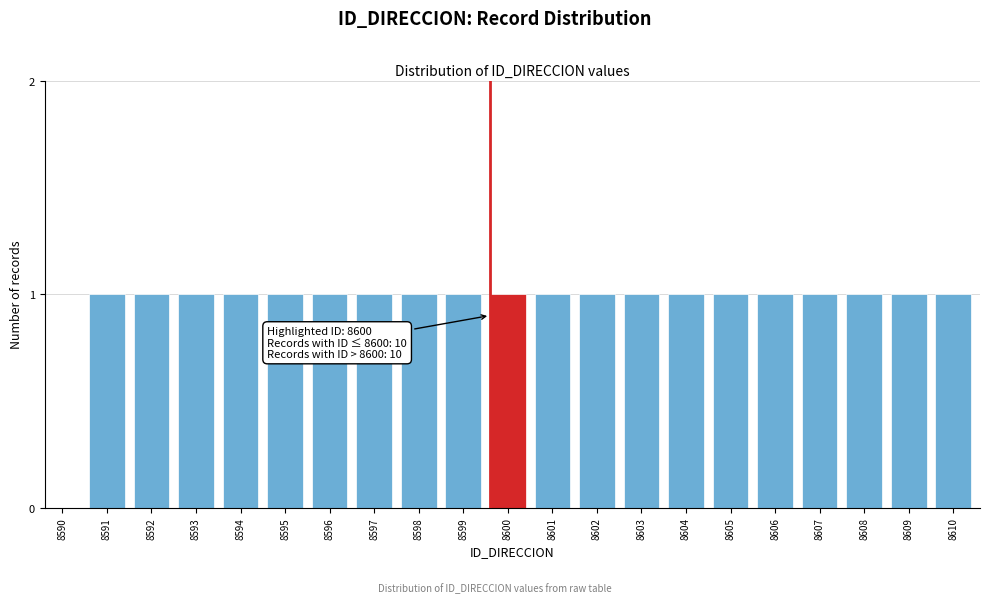

Reading left to right, list all the values displayed in this chart.

8590=0	8591=1	8592=1	8593=1	8594=1	8595=1	8596=1	8597=1	8598=1	8599=1	8600=1	8601=1	8602=1	8603=1	8604=1	8605=1	8606=1	8607=1	8608=1	8609=1	8610=1